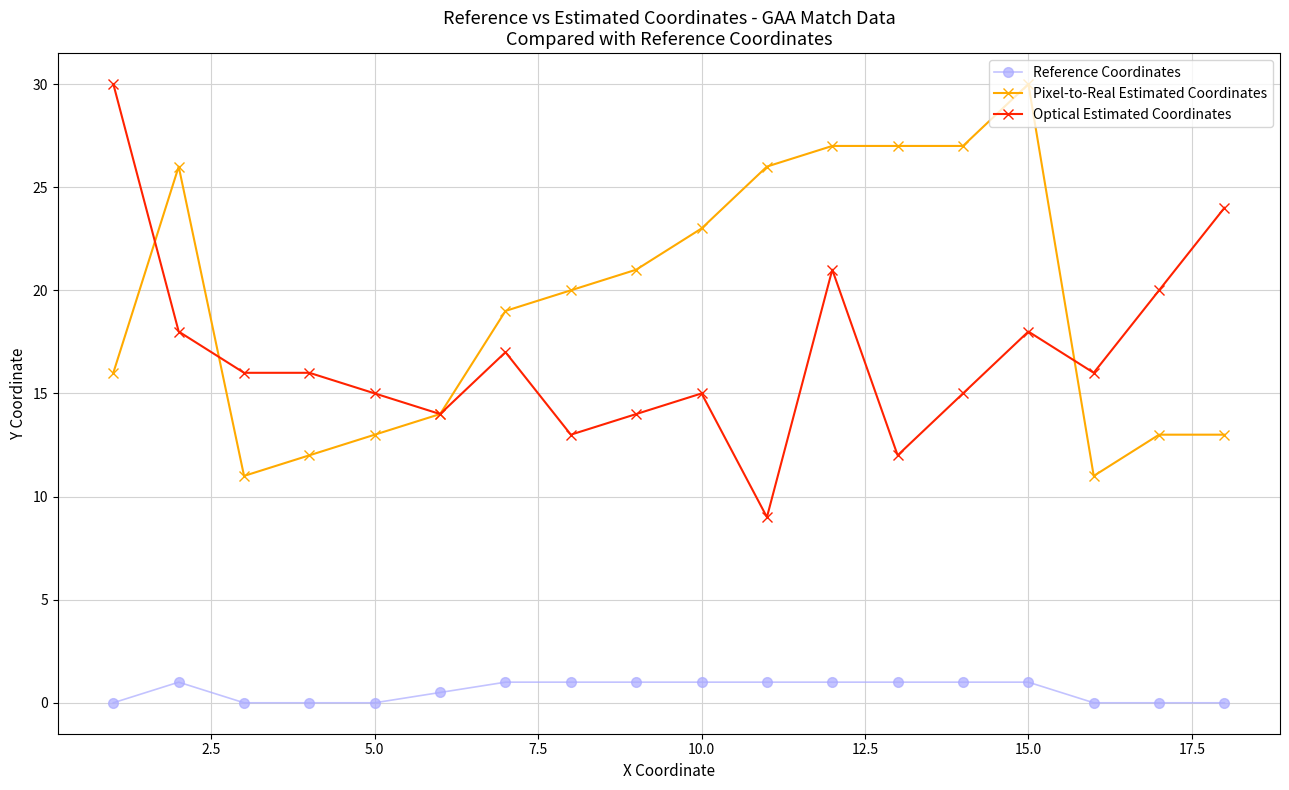

Which series has the largest total across all categories?

Pixel-to-Real Estimated Coordinates